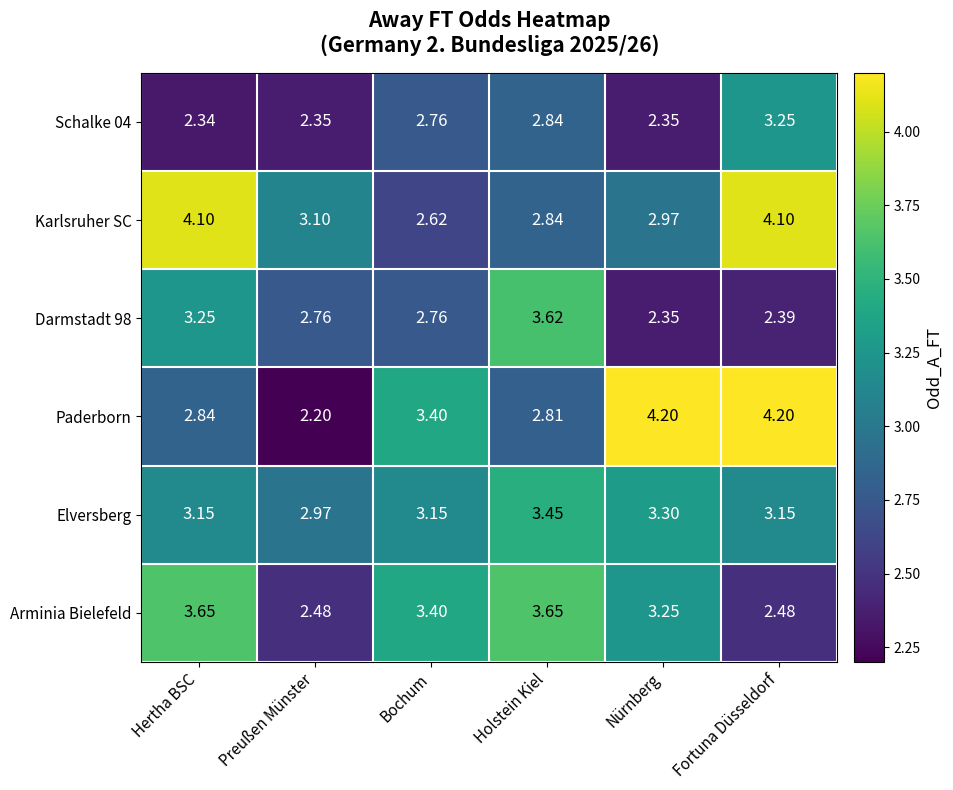

Which series has the largest range (max minus min)?

Paderborn